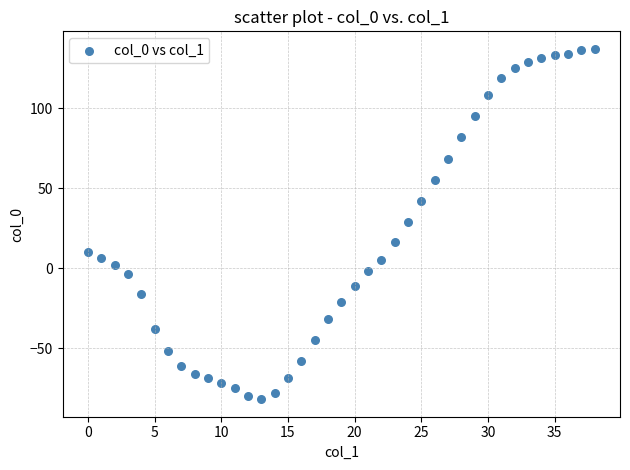

What is the range of Y values (max minus min)?

219